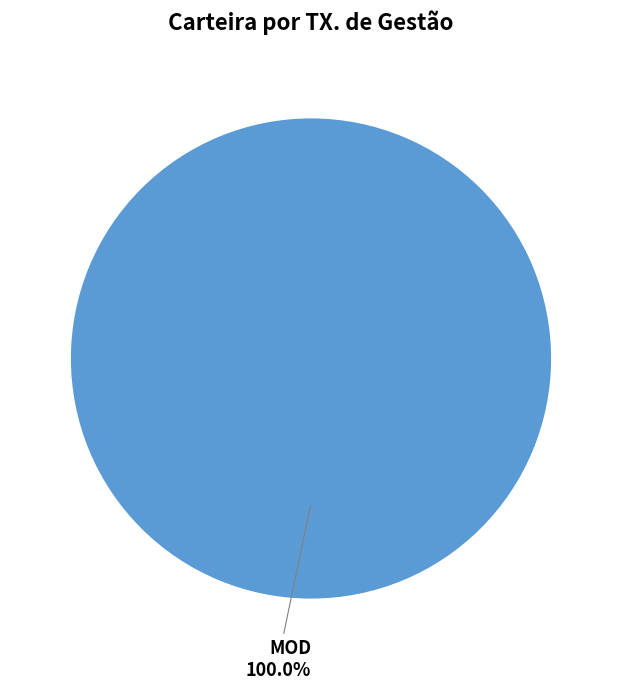

Is there a majority slice in this chart?

Yes